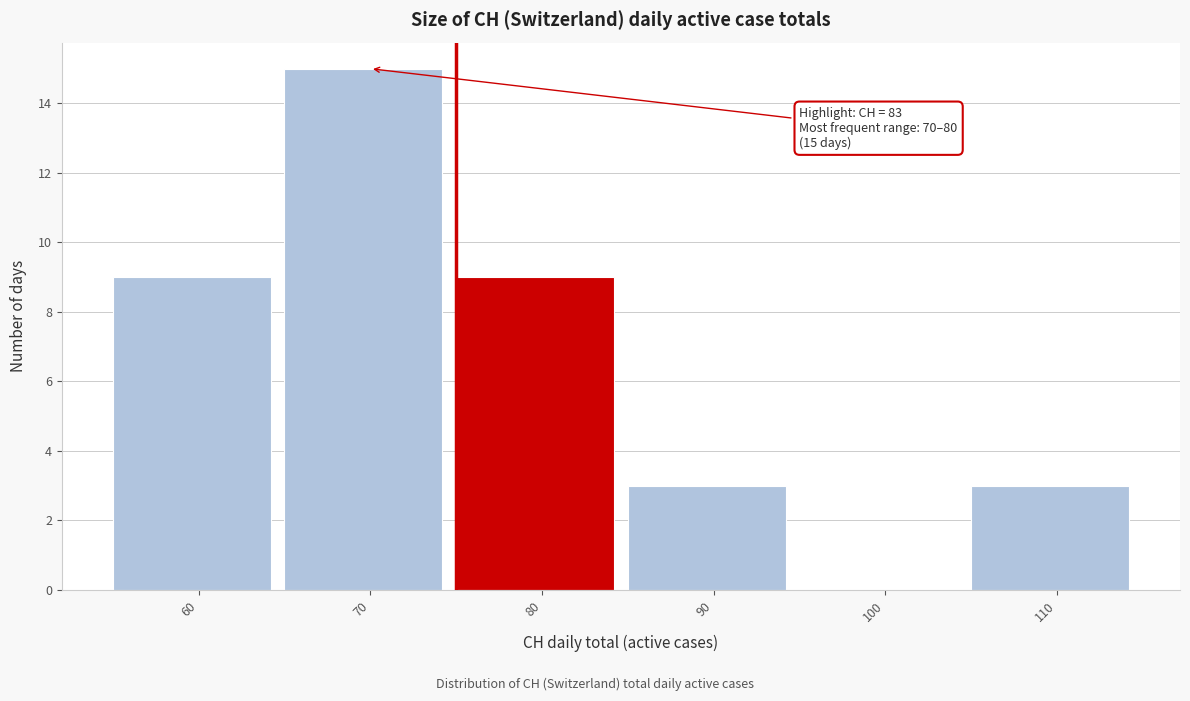

Reading left to right, extract all data points from this chart.

60=9	70=15	80=9	90=3	100=0	110=3